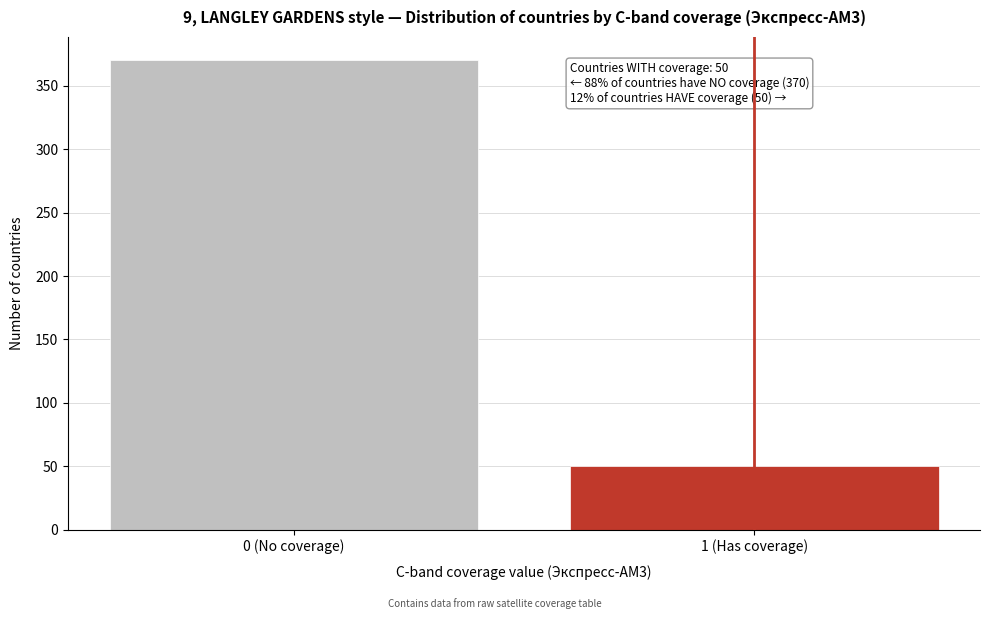

Reading right to left, list all the values displayed in this chart.

50	370